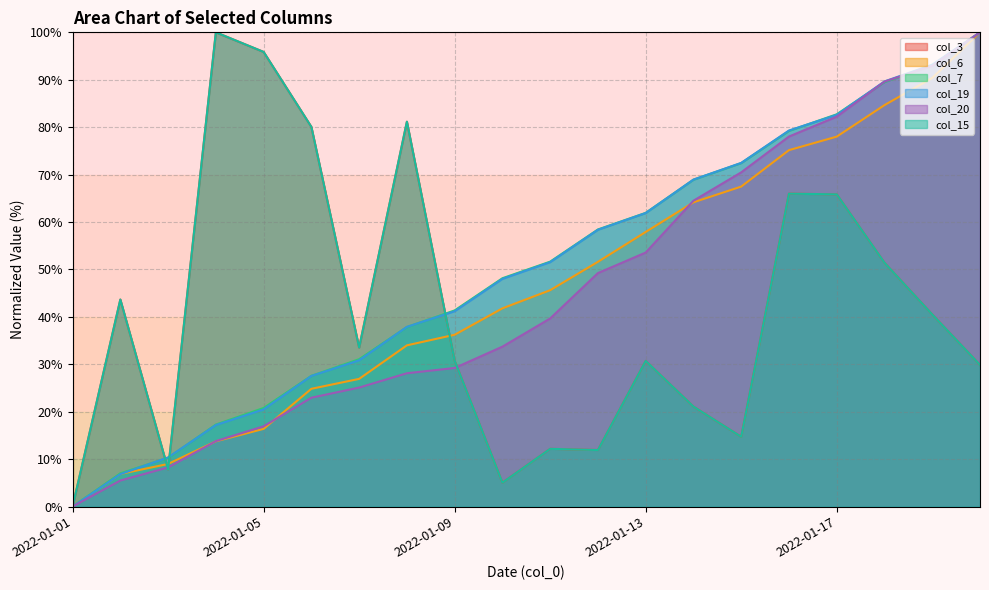

What is the total value across all series at 2022-01-04?

262.0